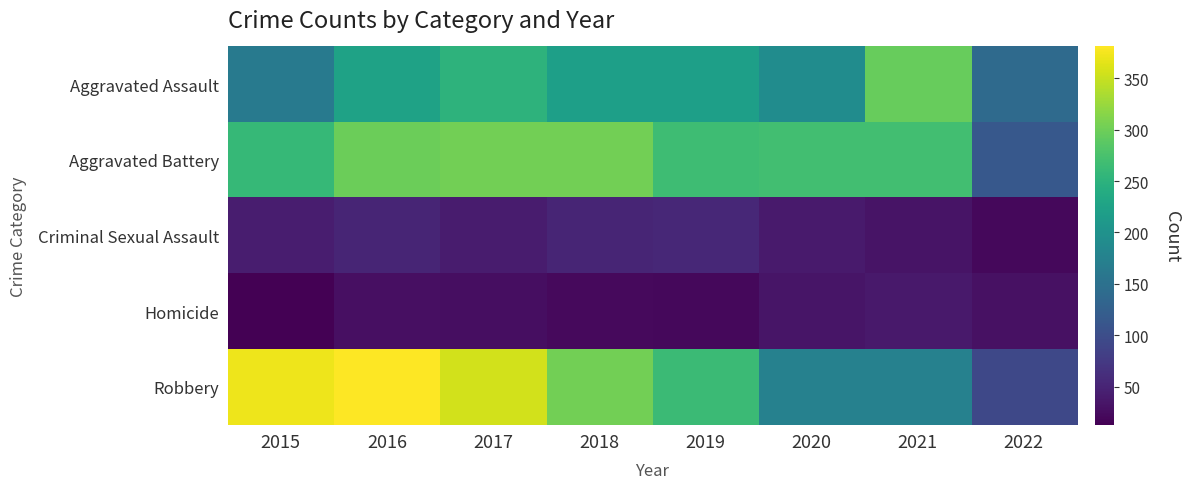

What is the smallest value displayed?

13